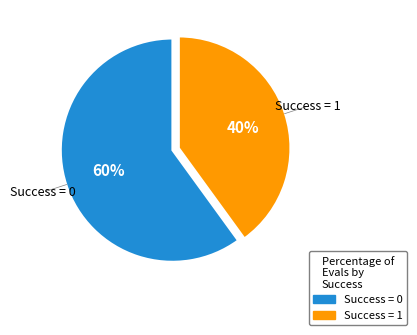

To the nearest percent, what is the average slice percentage?

50%